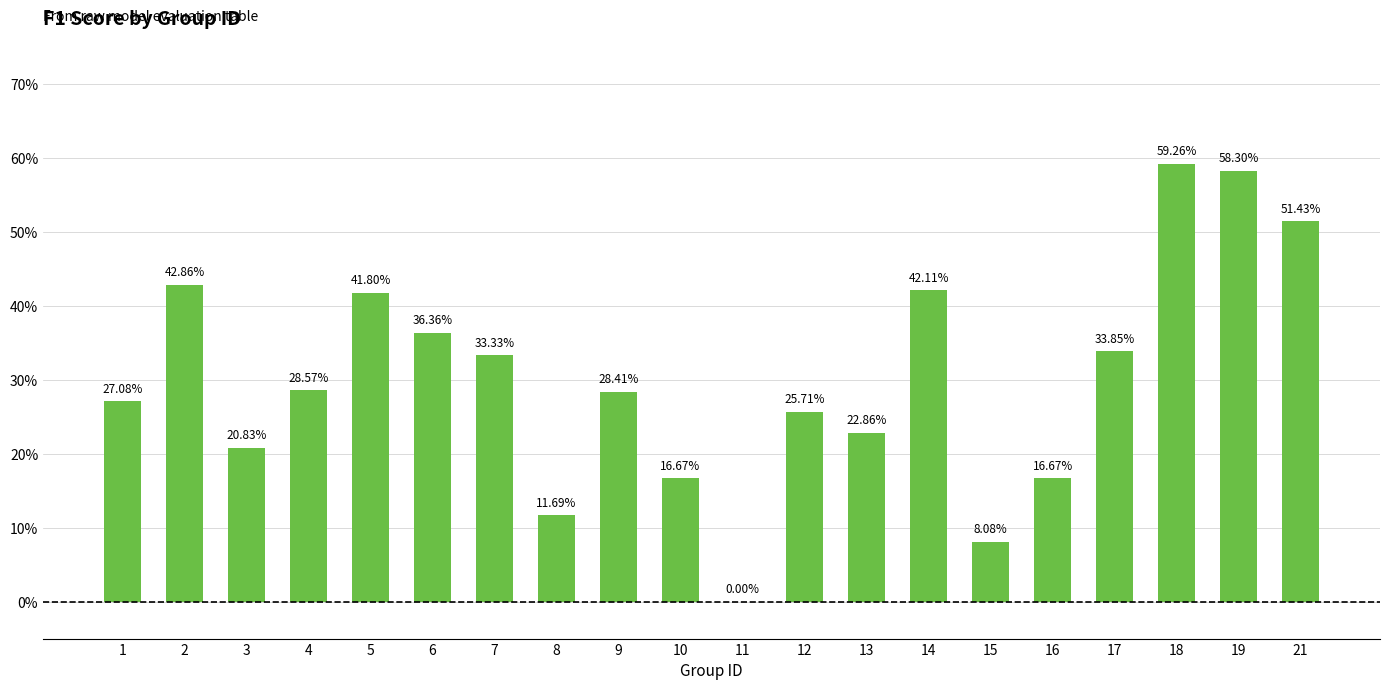

True or false: the data shows 0.6 at 19.

True